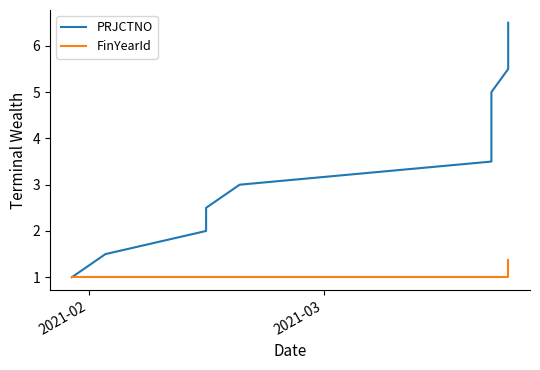

Is the value of PRJCTNO at 10 greater than the value of FinYearId at 10?

Yes